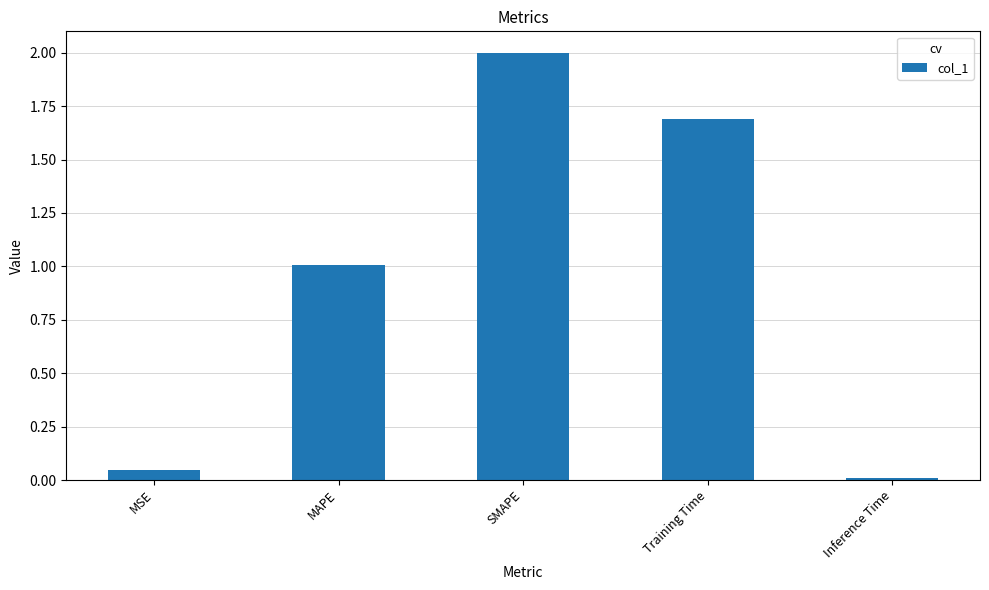

How many data points are less than 1?

2